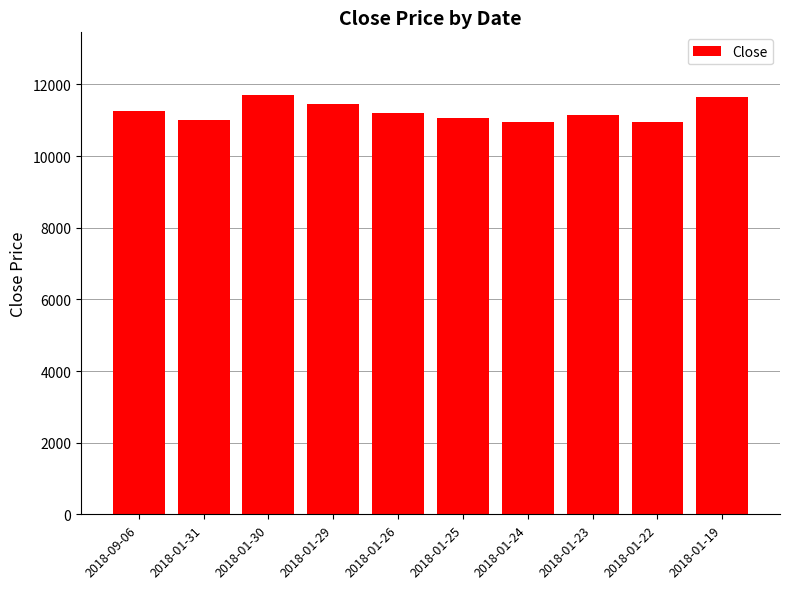

Approximately how many times larger is the value at 2018-01-22 compared to 2018-01-23?

1.0